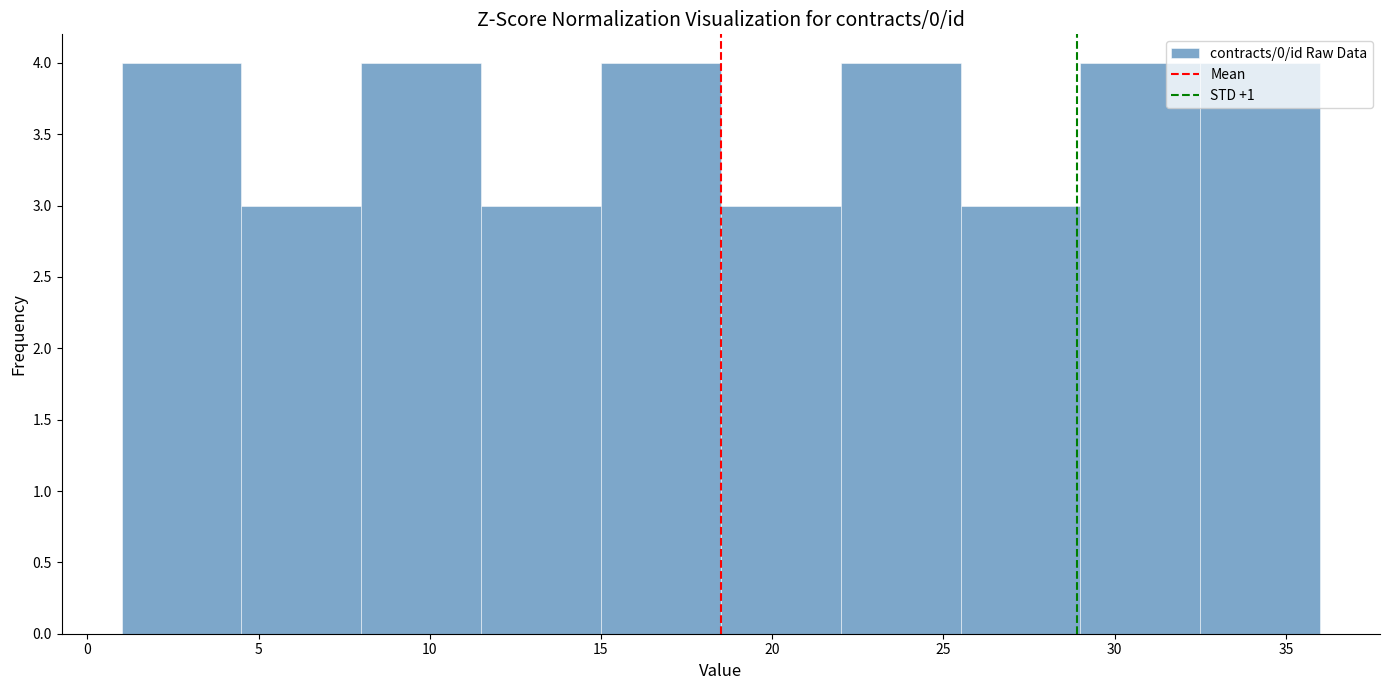

Reading left to right, list every bar in this chart as the range it spans on the x-axis followed by its height. The values are not printed on the chart, so give them approximately, as read against the axis.

1.0 to 4.5: 4
4.5 to 8.0: 3
8.0 to 11.5: 4
11.5 to 15.0: 3
15.0 to 18.5: 4
18.5 to 22.0: 3
22.0 to 25.5: 4
25.5 to 29.0: 3
29.0 to 32.5: 4
32.5 to 36.0: 4